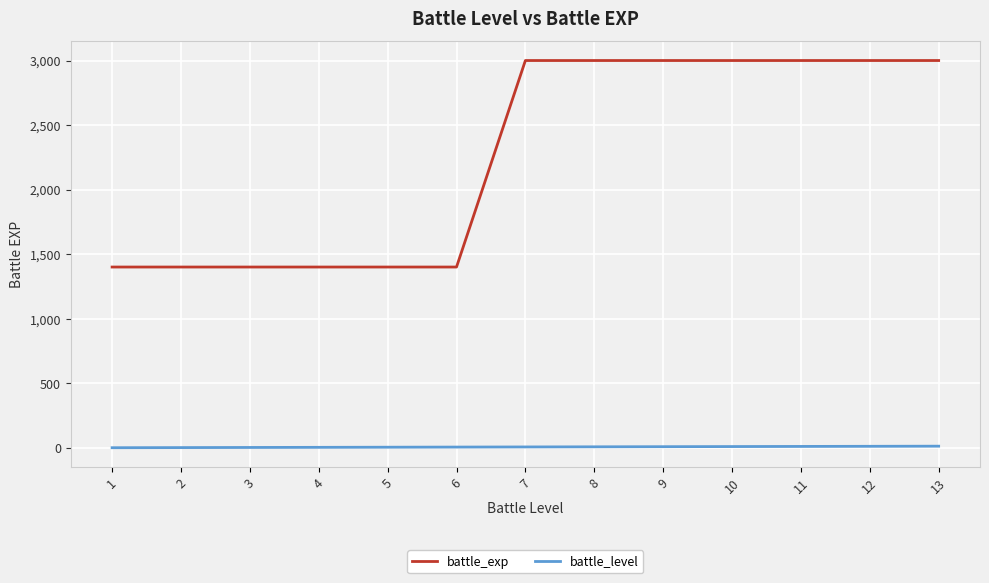

What is the difference between the highest and lowest values at 9?

2992